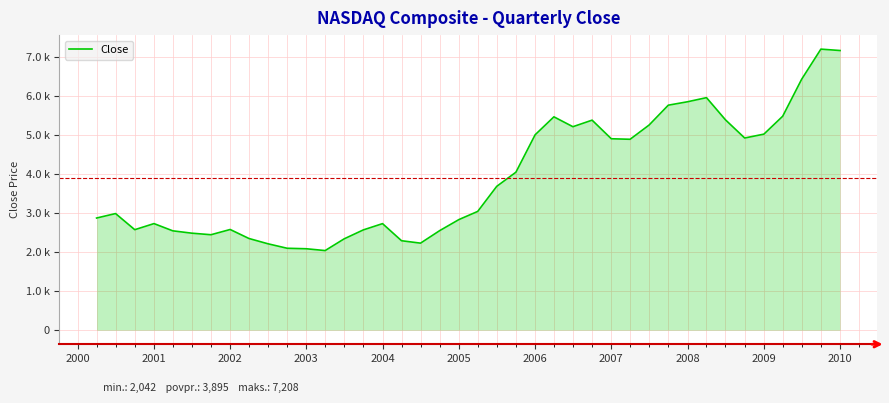

Does the chart have visible grid lines?

Yes